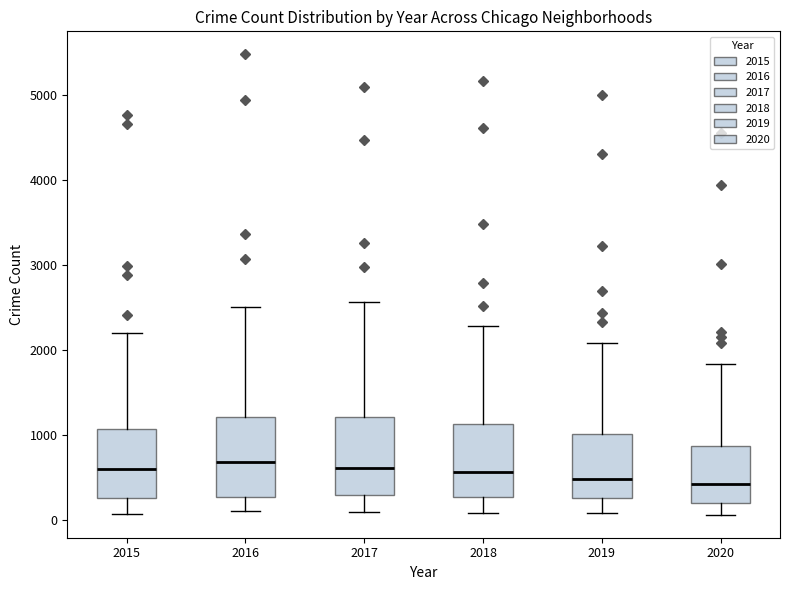

Reading left to right, read every box against the y-axis: the position of its median line, the range the box covers, and the ends of its whiskers. The values are not printed on the chart, so give them approximately, as read against the axis.

2015: median 600, box 300 to 1100, whiskers 100 to 2200
2016: median 700, box 300 to 1200, whiskers 100 to 2500
2017: median 600, box 300 to 1200, whiskers 100 to 2600
2018: median 600, box 300 to 1100, whiskers 100 to 2300
2019: median 500, box 300 to 1000, whiskers 100 to 2100
2020: median 400, box 200 to 900, whiskers 100 to 1800